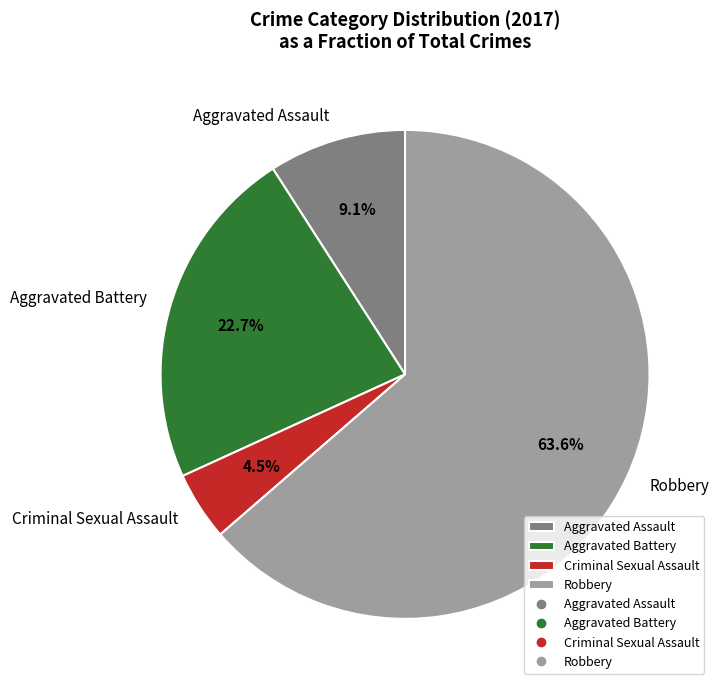

Between Aggravated Assault and Aggravated Battery, which is larger?

Aggravated Battery